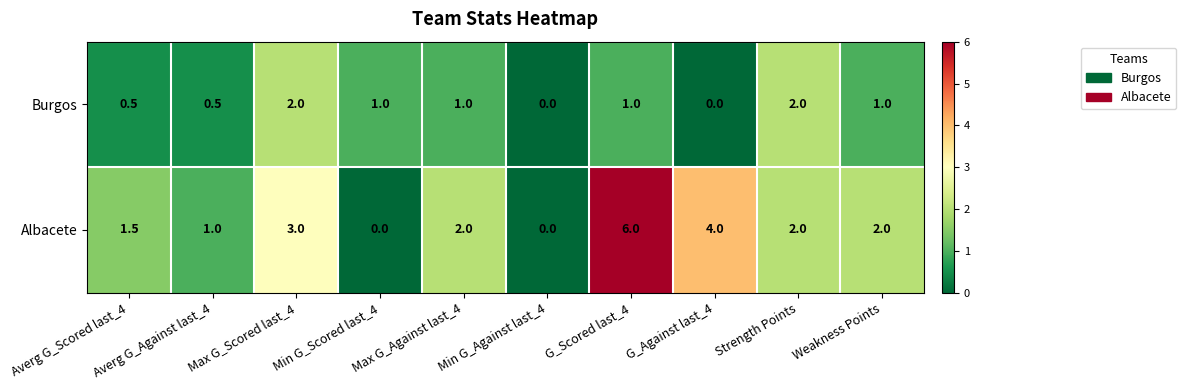

How many categories are shown in the chart?

10